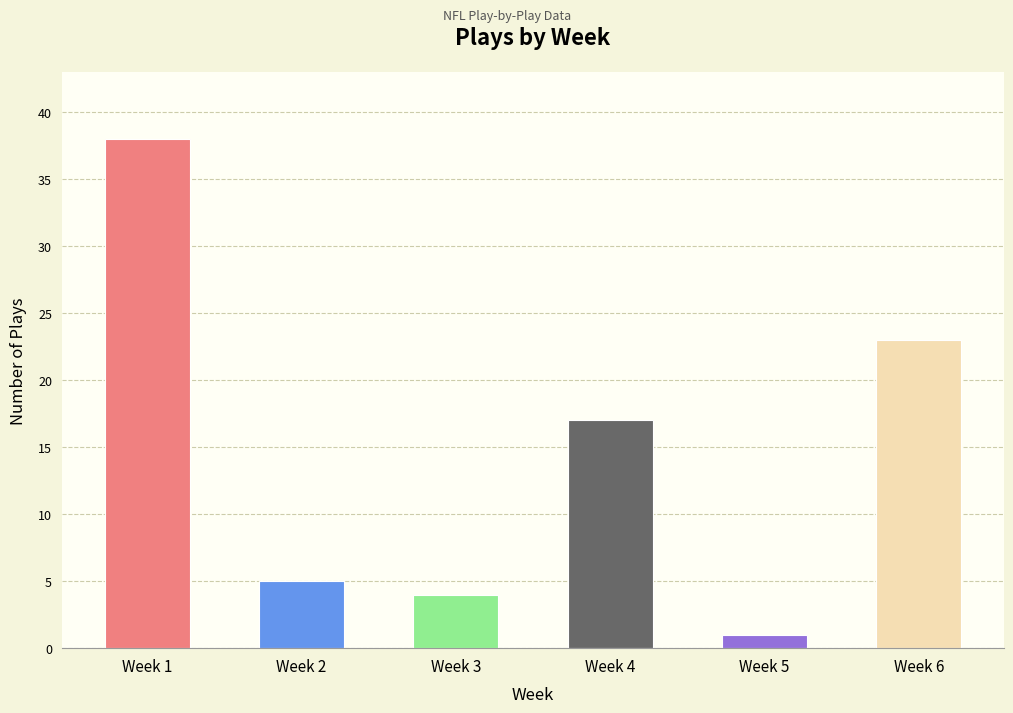

Are the bars horizontal?

No